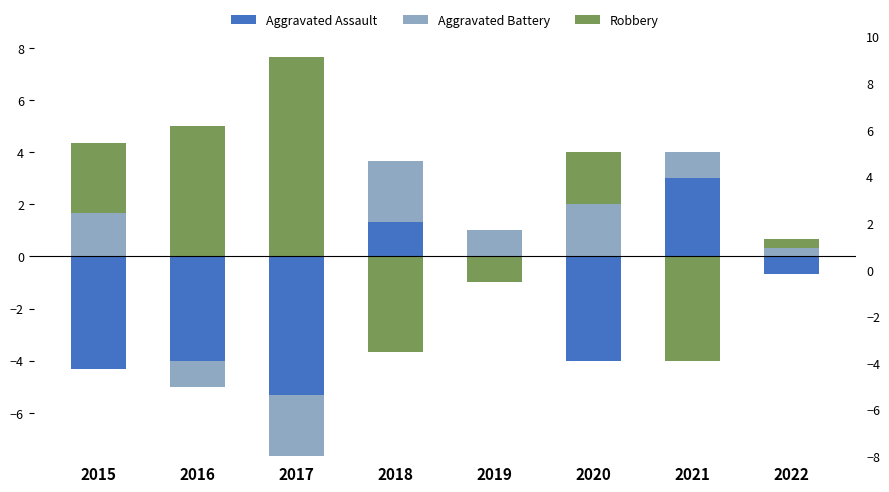

Is it true that Aggravated Assault equals 1.2 at 2015?

False